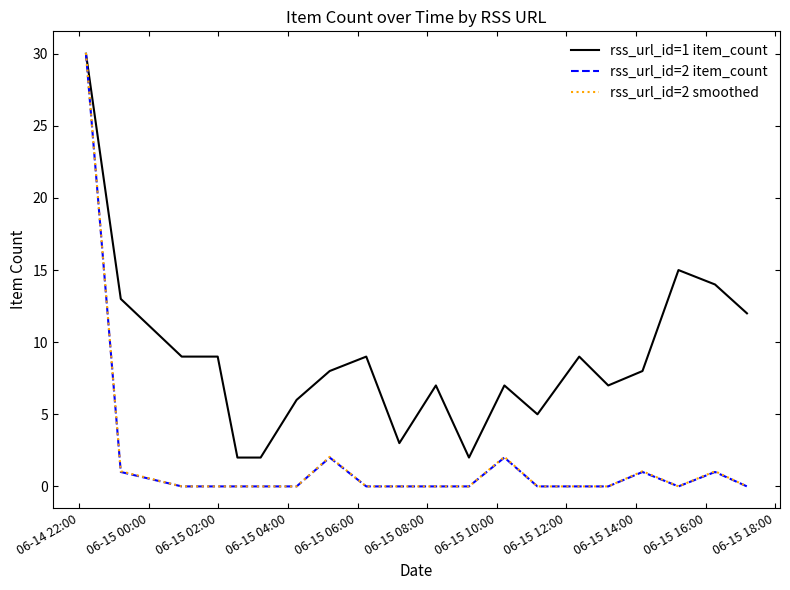

How many distinct data groups are displayed?

3